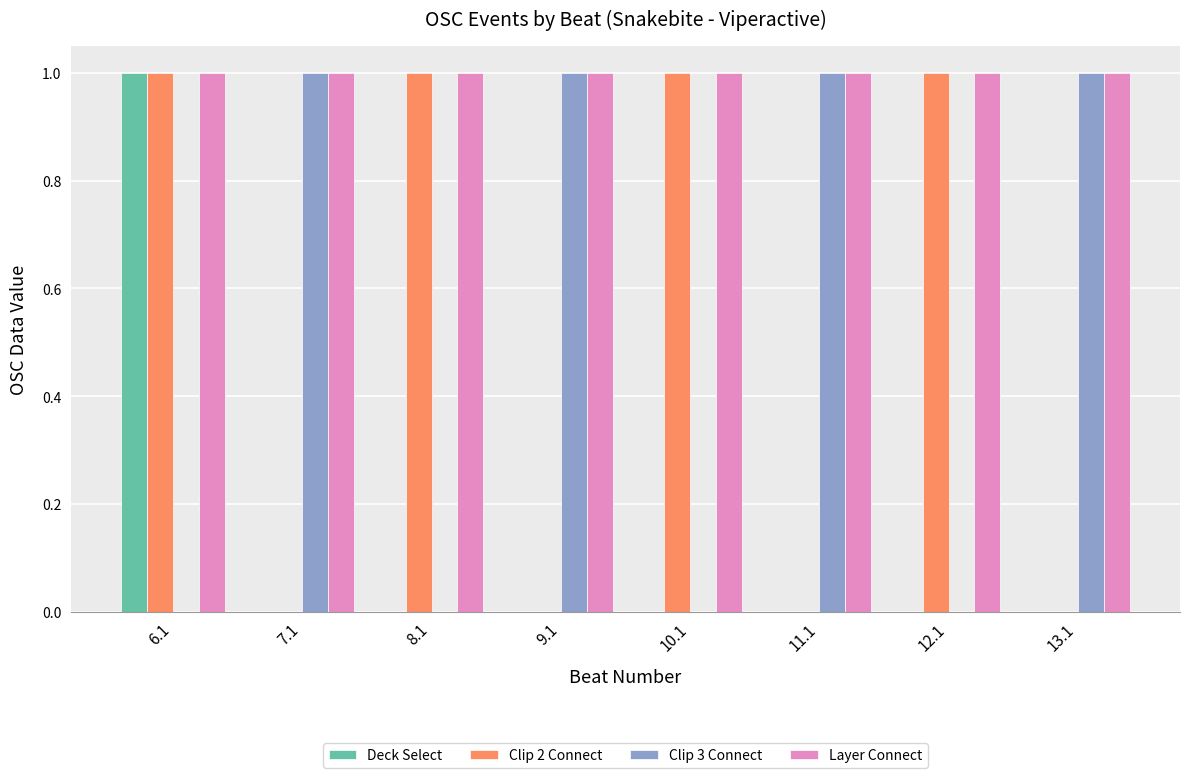

What is the sum of all Clip 3 Connect values?

4